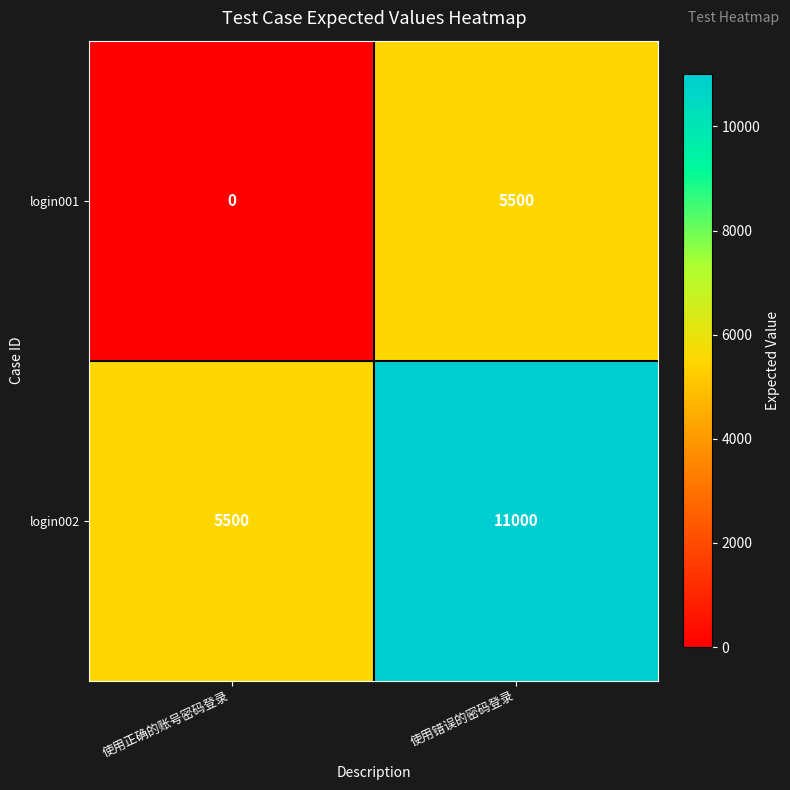

Reading right to left, extract all data points from this chart.

login001: 5500	0
login002: 11000	5500